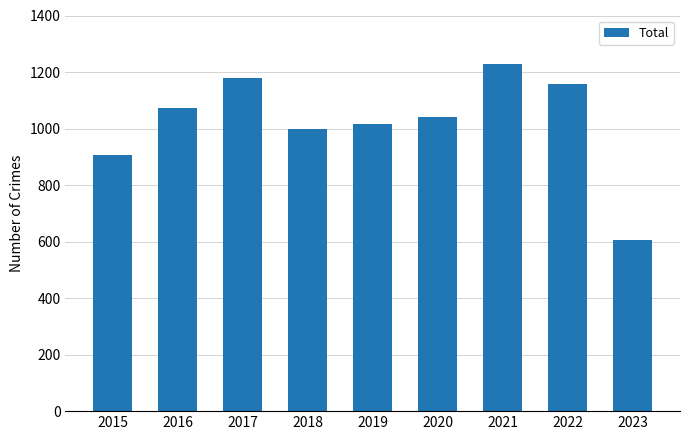

Rank the categories by value from lowest to highest.

2023, 2015, 2018, 2019, 2020, 2016, 2022, 2017, 2021